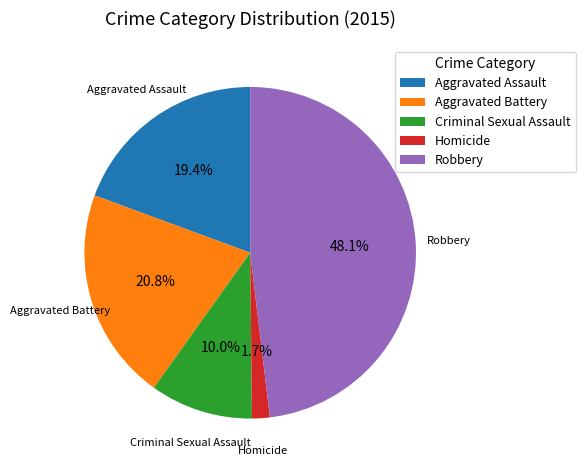

What percentage is the Homicide slice, to the nearest percent?

2%